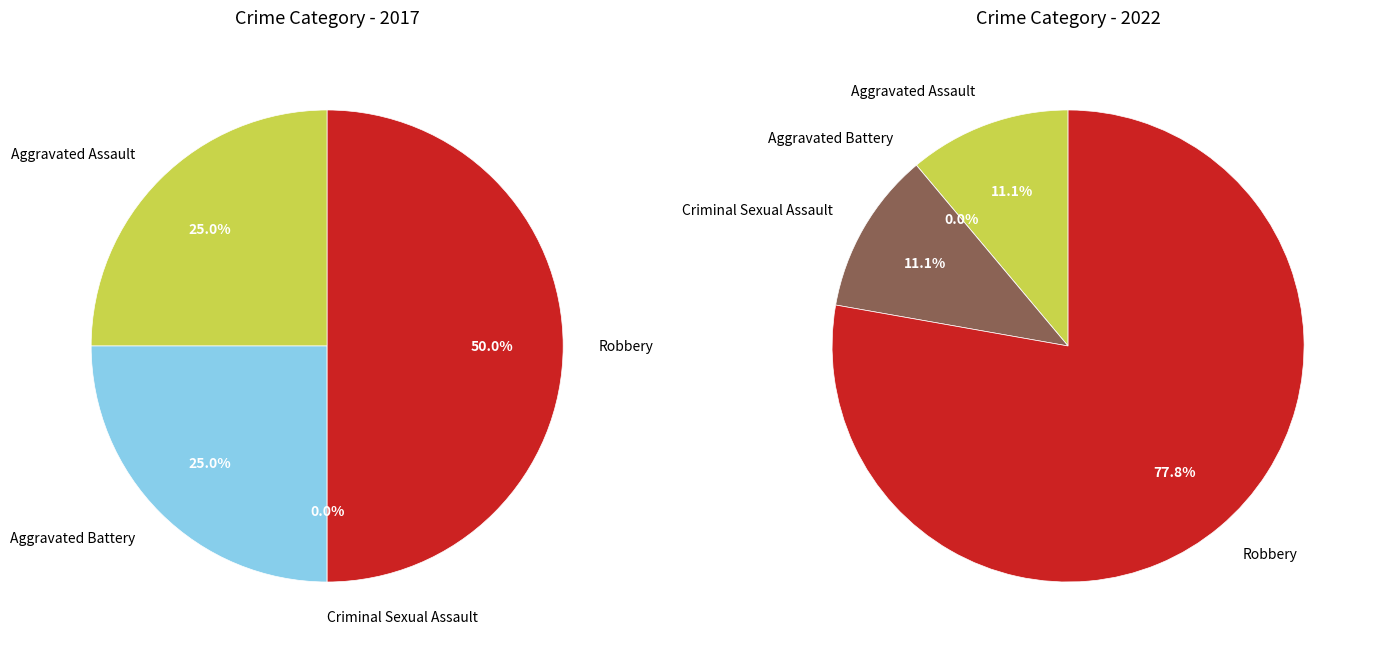

How many segments does this pie chart have?

4